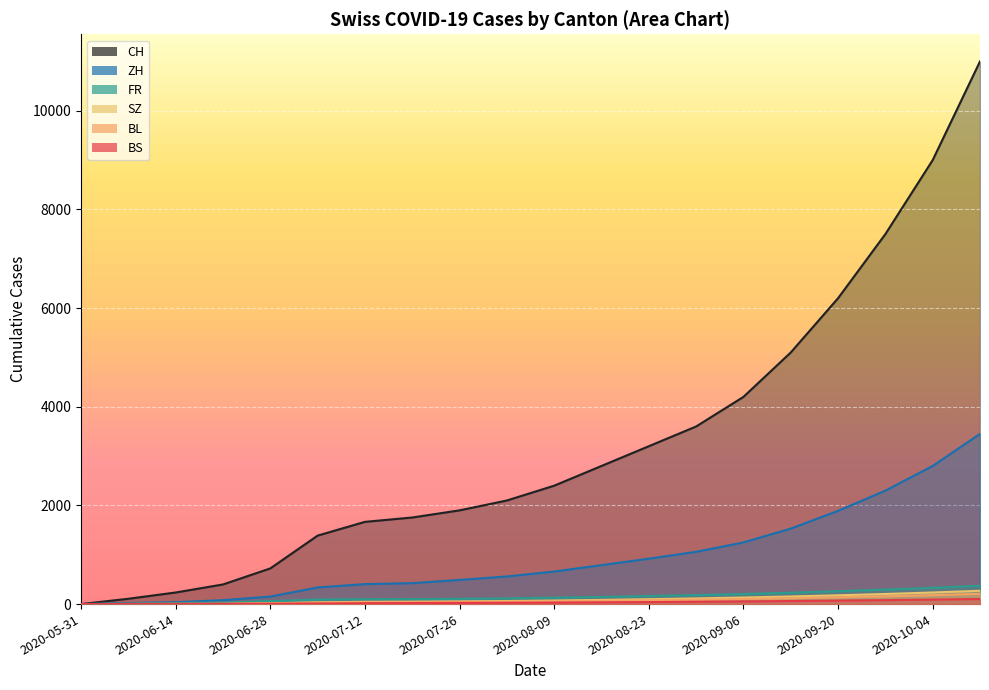

Rank the series at 2020-05-31 from highest to lowest value.

CH, ZH, BS, SZ, FR, BL